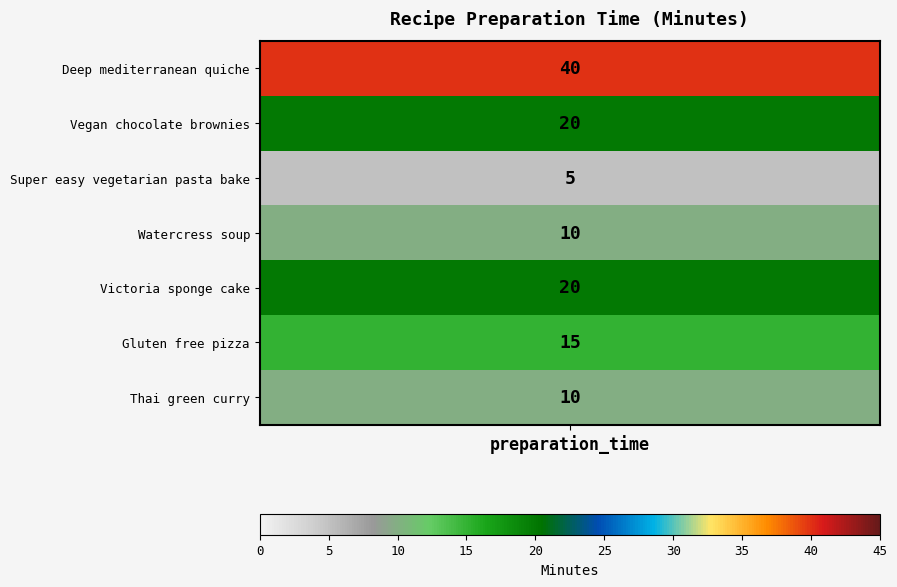

The value at Deep mediterranean quiche is 40. True or false?

True